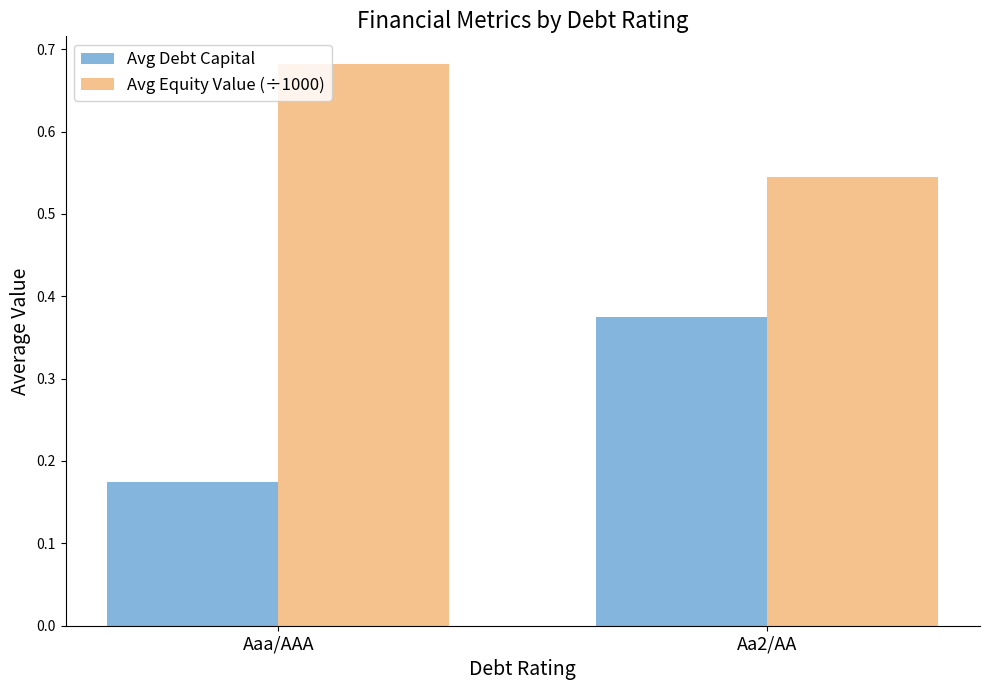

List the series in order of their peak value, highest first.

Avg Equity Value (÷1000), Avg Debt Capital